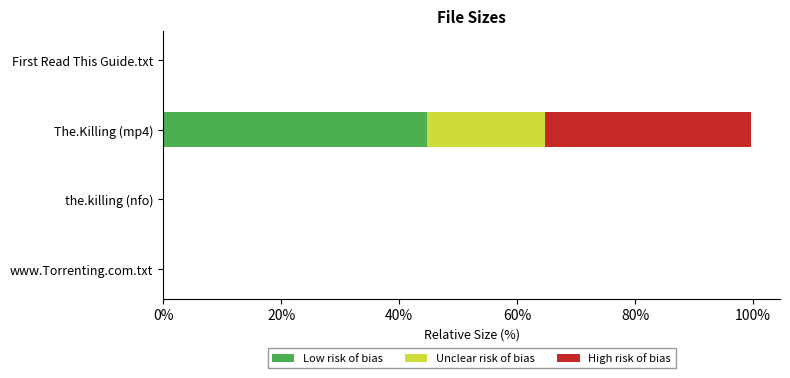

At which category is the sum across all series the highest?

The.Killing (mp4)